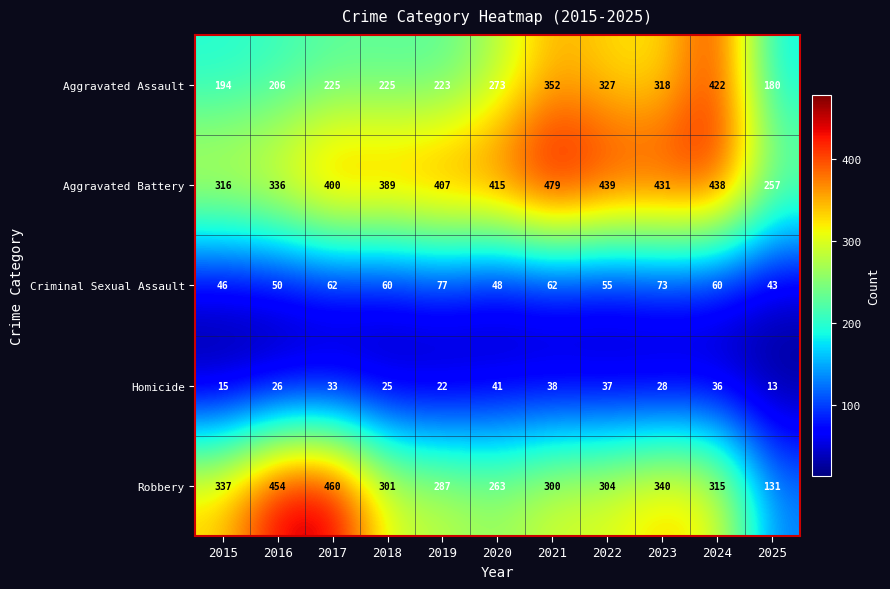

True or false: Aggravated Assault has a value of 724 at 2024.

False